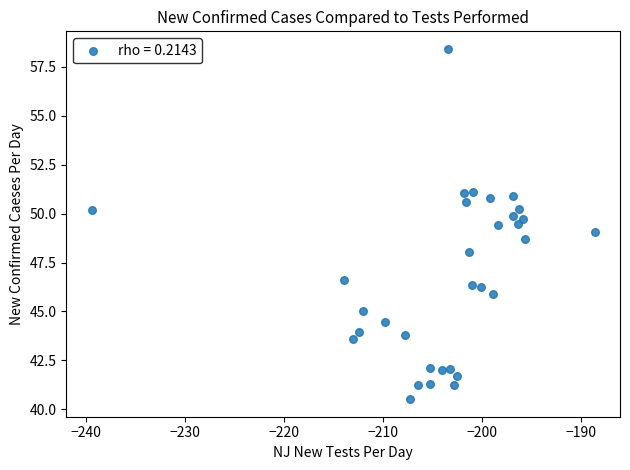

What is the range of X values (max minus min)?

50.8